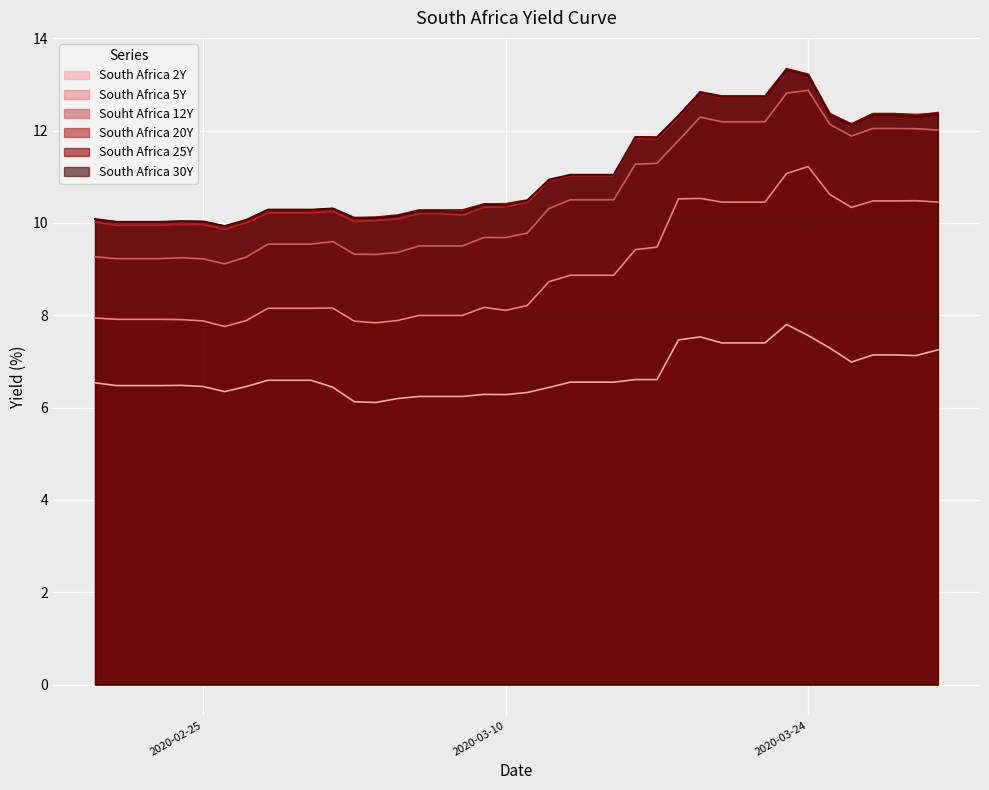

Count the number of data series in this chart.

6